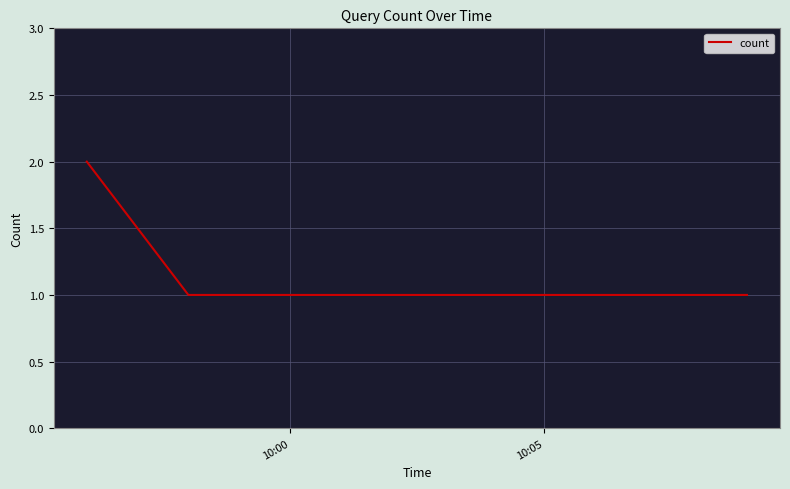

What is the smallest value displayed?

1